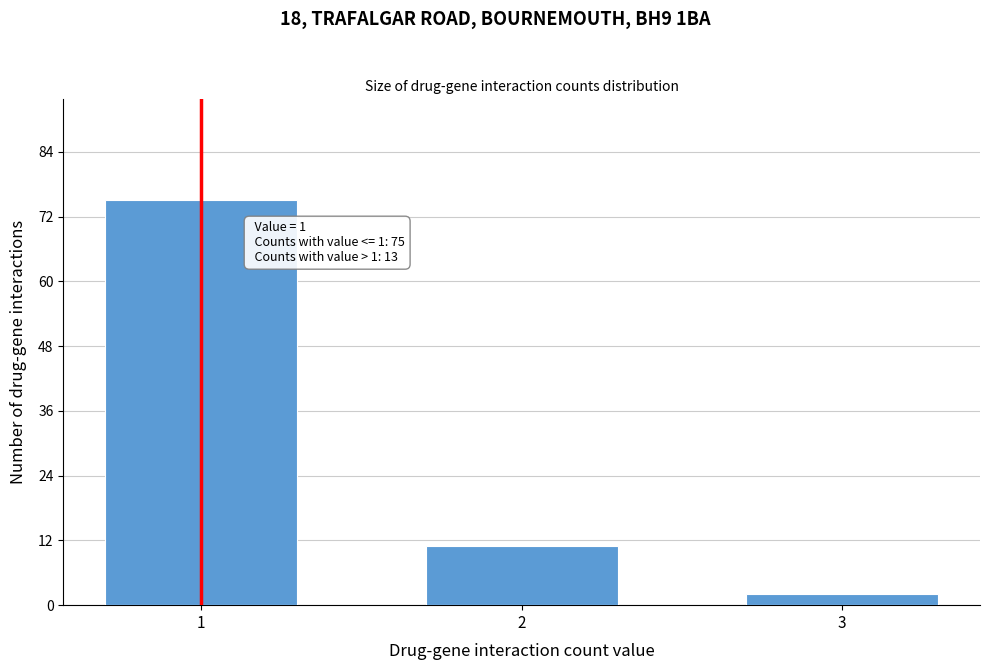

Reading left to right, extract all data points from this chart.

1=75	2=11	3=2